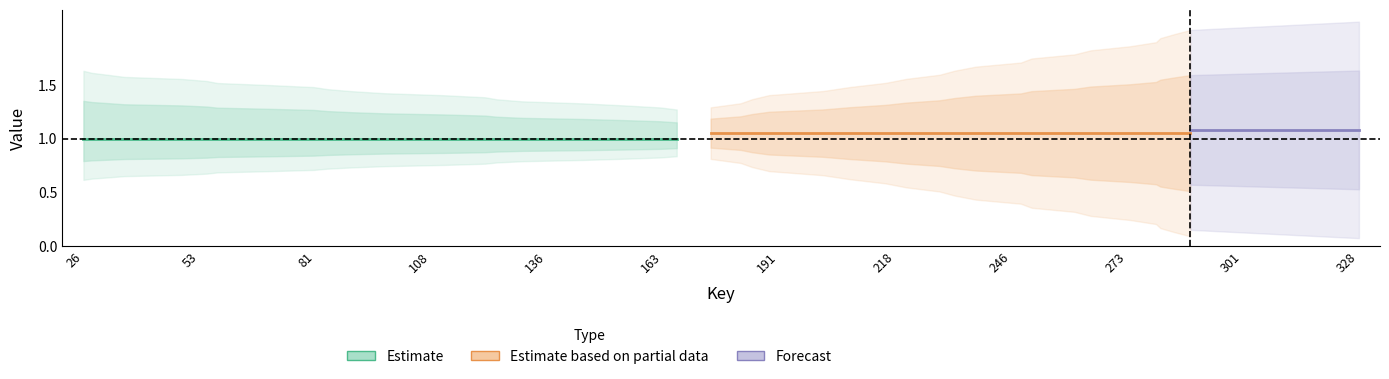

Does the chart display data point markers on the line(s)?

No